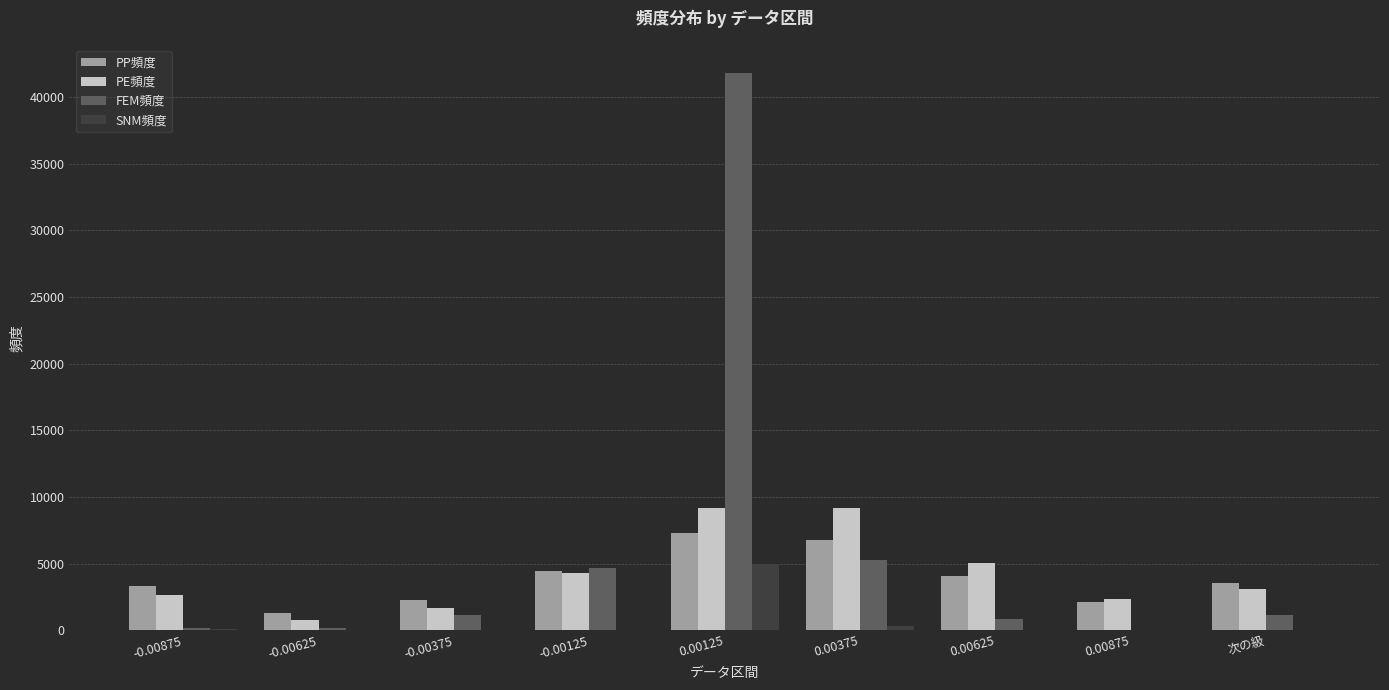

Which series has the largest total across all categories?

FEM頻度